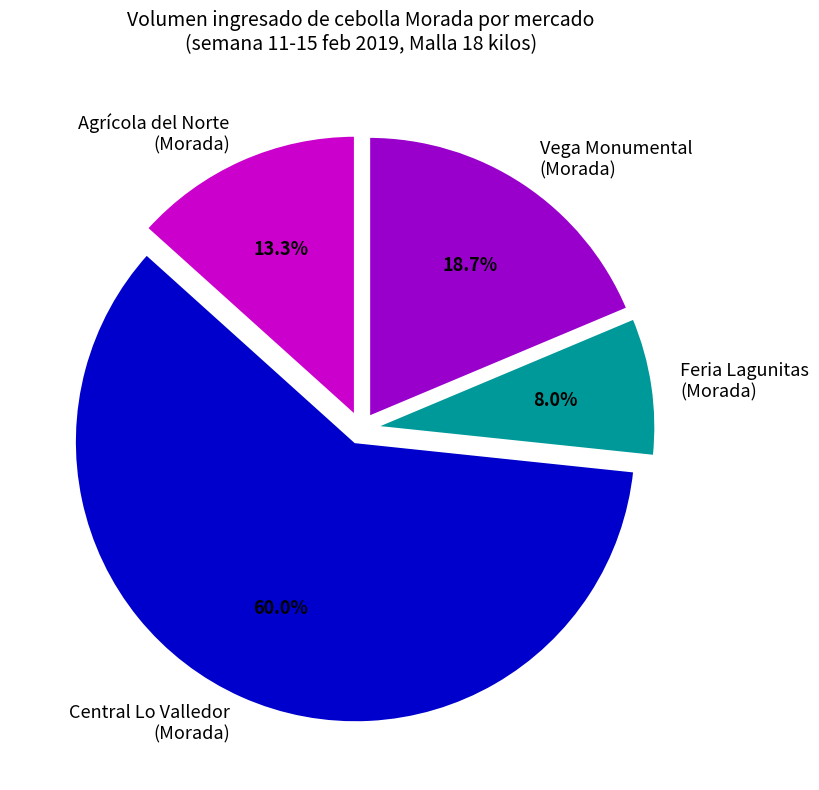

What percentage is NOT represented by Vega Monumental (Morada)?

81.3%